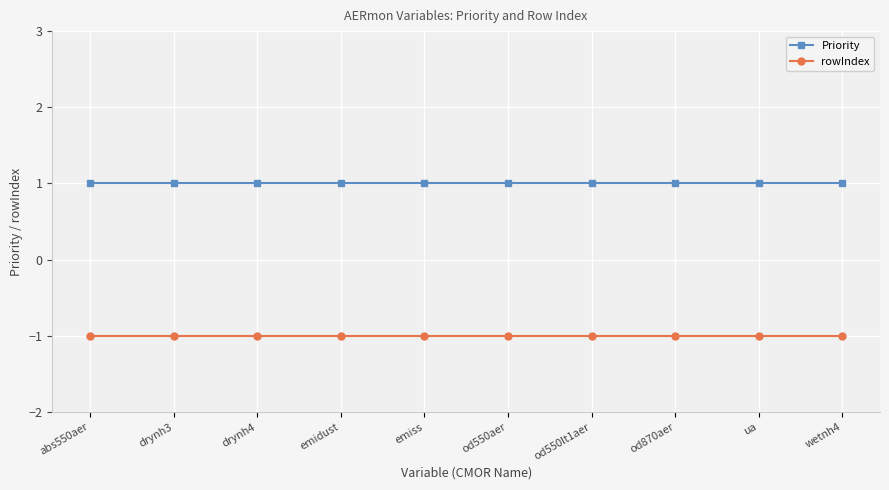

What is the minimum value shown in the chart?

-1